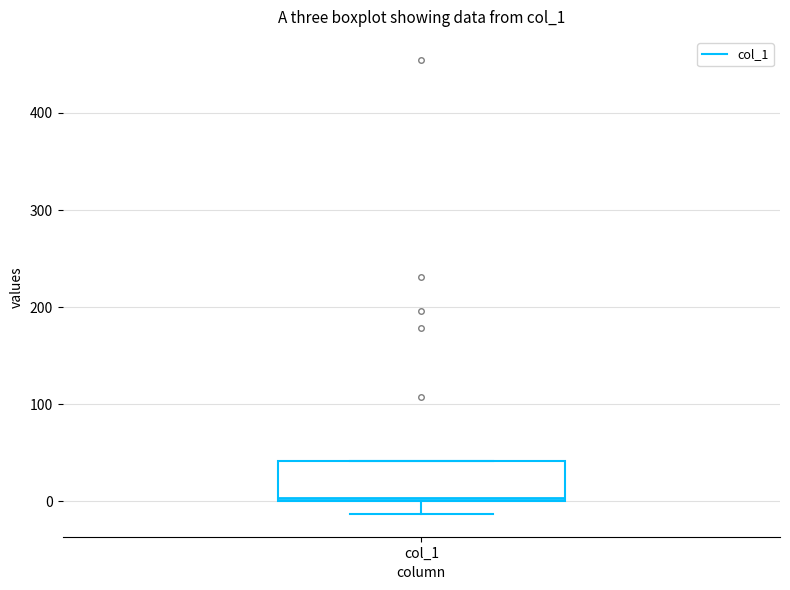

Transcribe this box plot: give where the median line is, the range the box spans, and where the two whiskers end, as read against the y-axis. The values are not printed on the chart, so give them approximately, as read against the axis.

median 0, box 0 to 40, whiskers -10 to 40